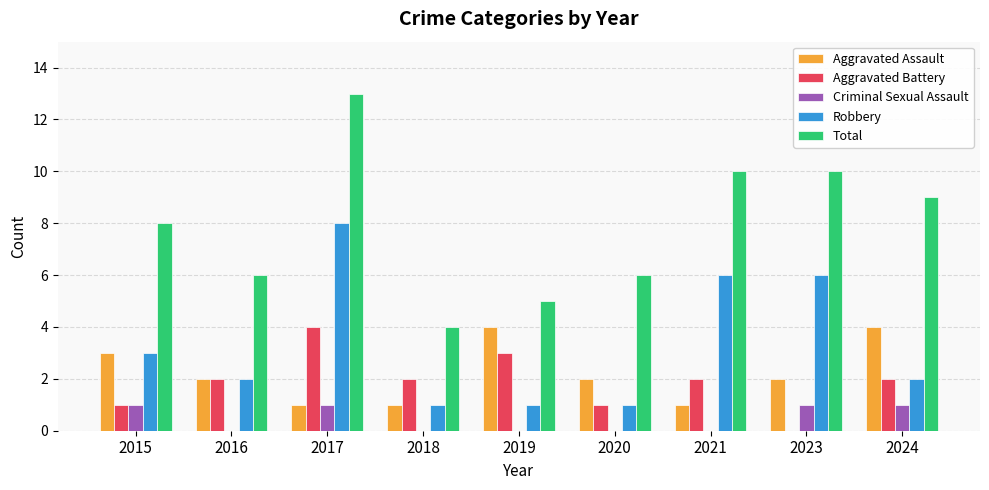

Is it true that Total equals 6 at 2016?

True